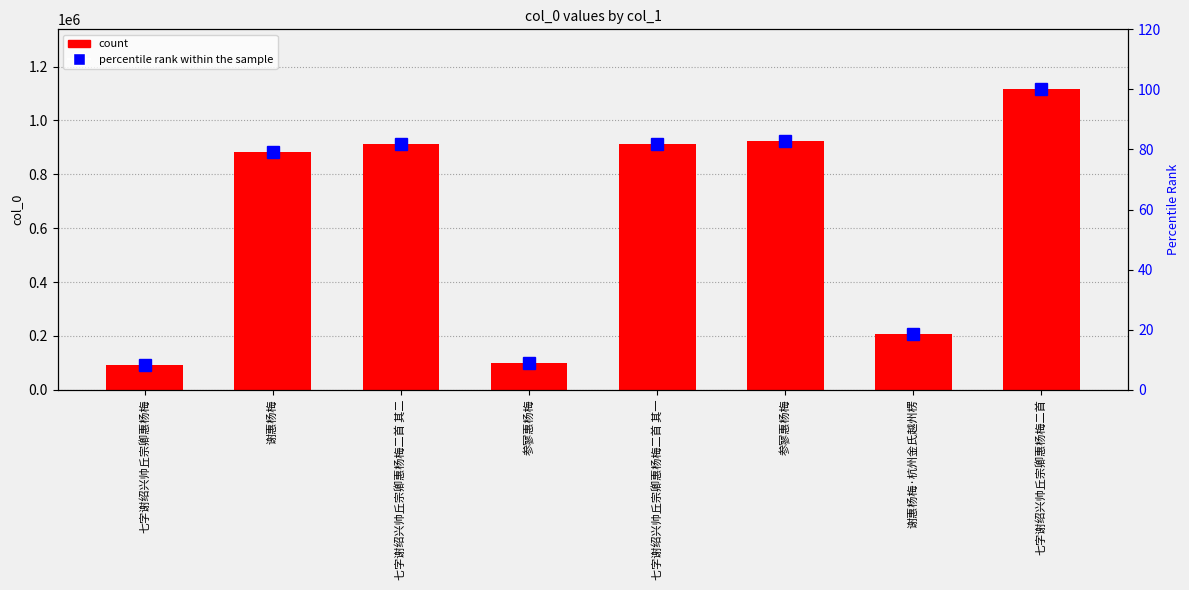

True or false: percentile rank within the sample has a value of 18.7 at 谢惠杨梅·杭州金氏越州楞.

True